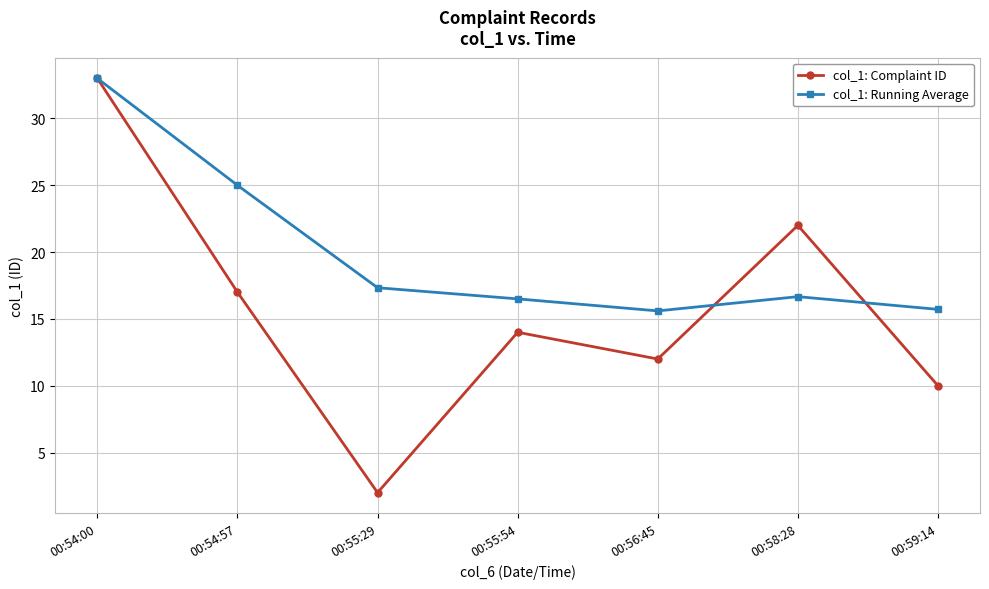

Is the value of col_1: Complaint ID at 00:54:57 greater than the value of col_1: Running Average at 00:59:14?

Yes